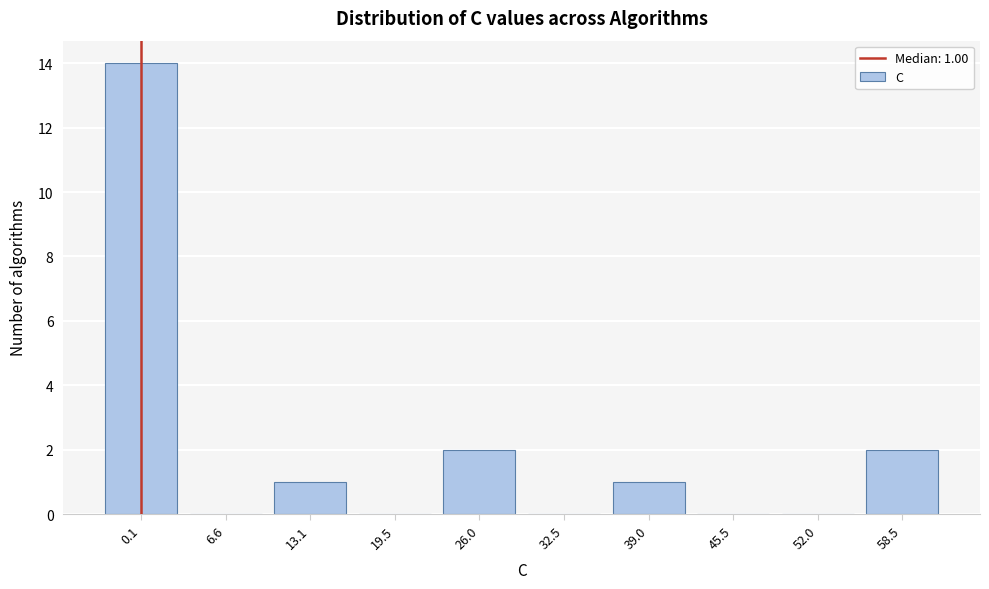

Reading right to left, what are all the values shown in this chart?

58.5=2	52.0=0	45.5=0	39.0=1	32.5=0	26.0=2	19.5=0	13.1=1	6.6=0	0.1=14